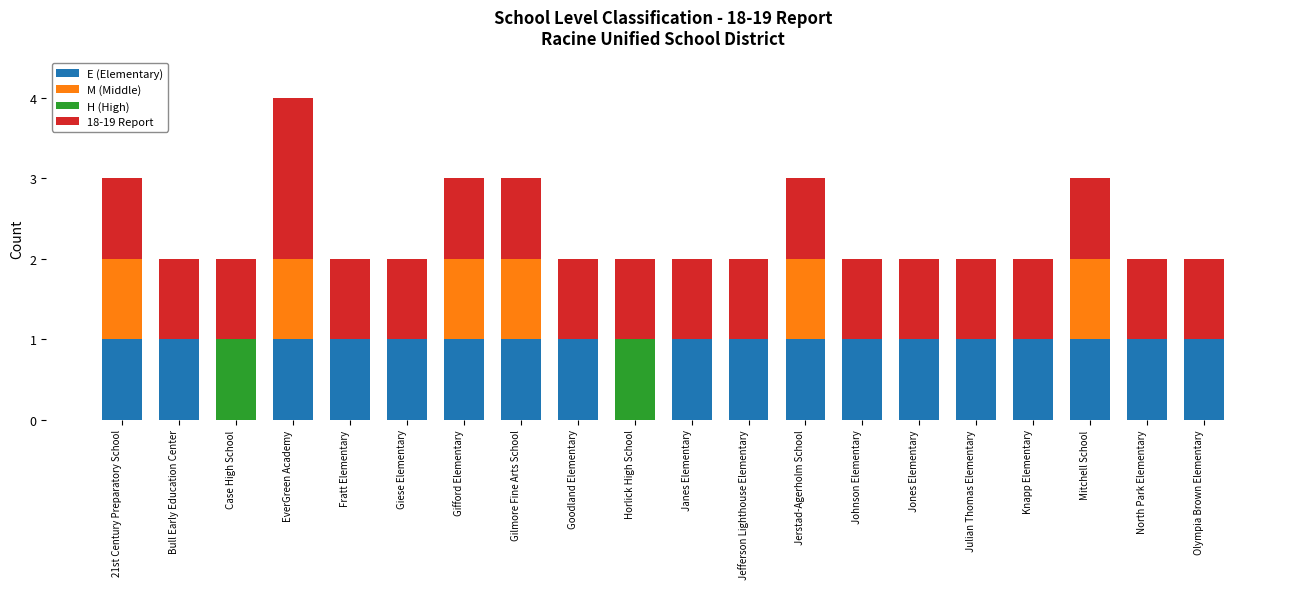

At which category is the sum across all series the highest?

EverGreen Academy